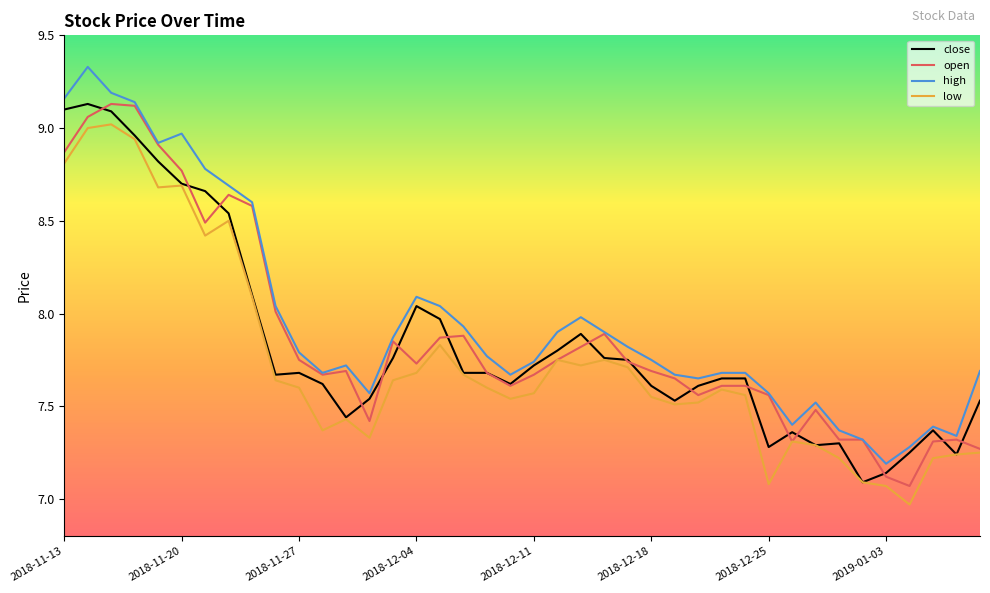

True or false: high and low cross at least once.

False